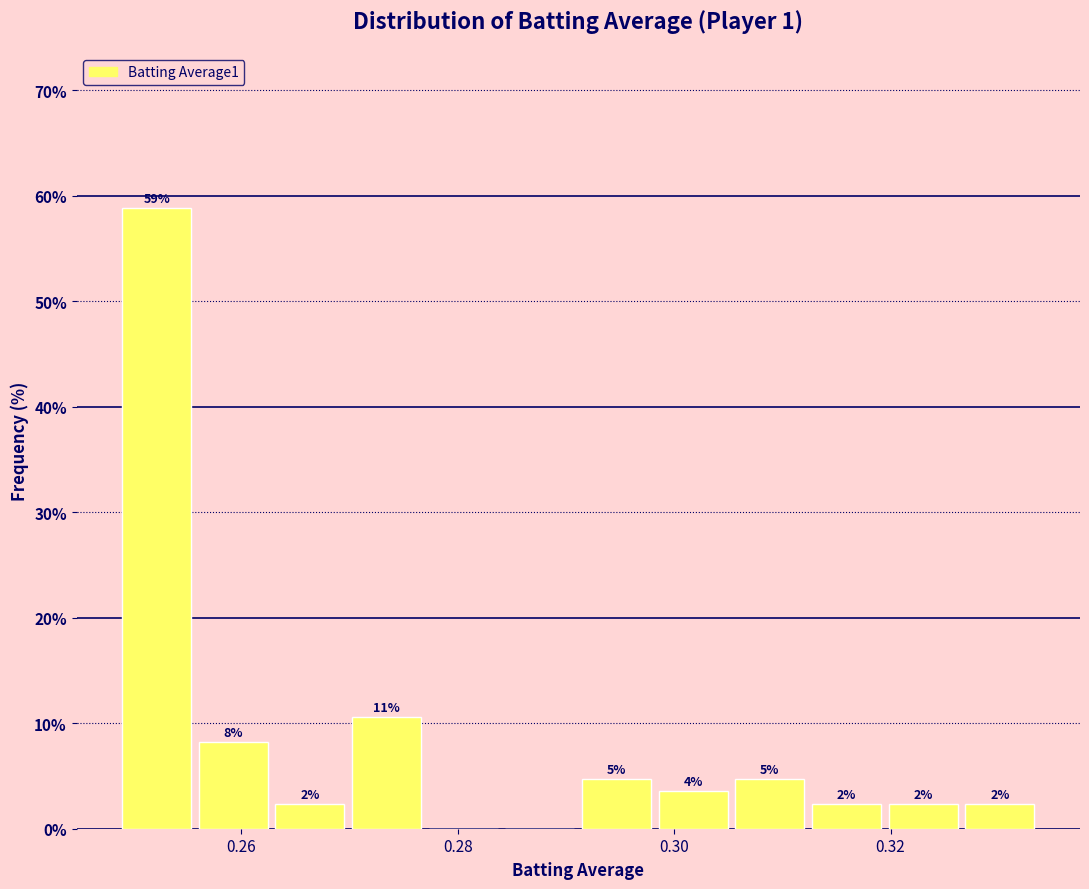

Read against the x-axis, roughly where is the centre of the tallest bar?

0.252